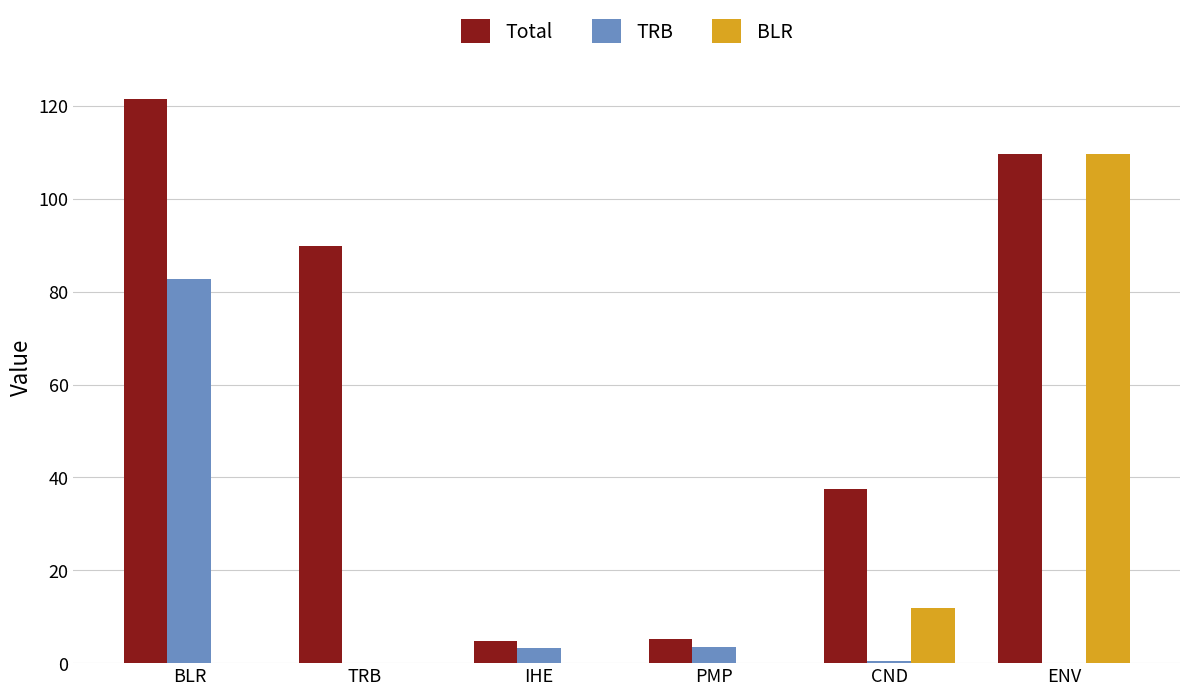

What is the maximum value for TRB?

82.7